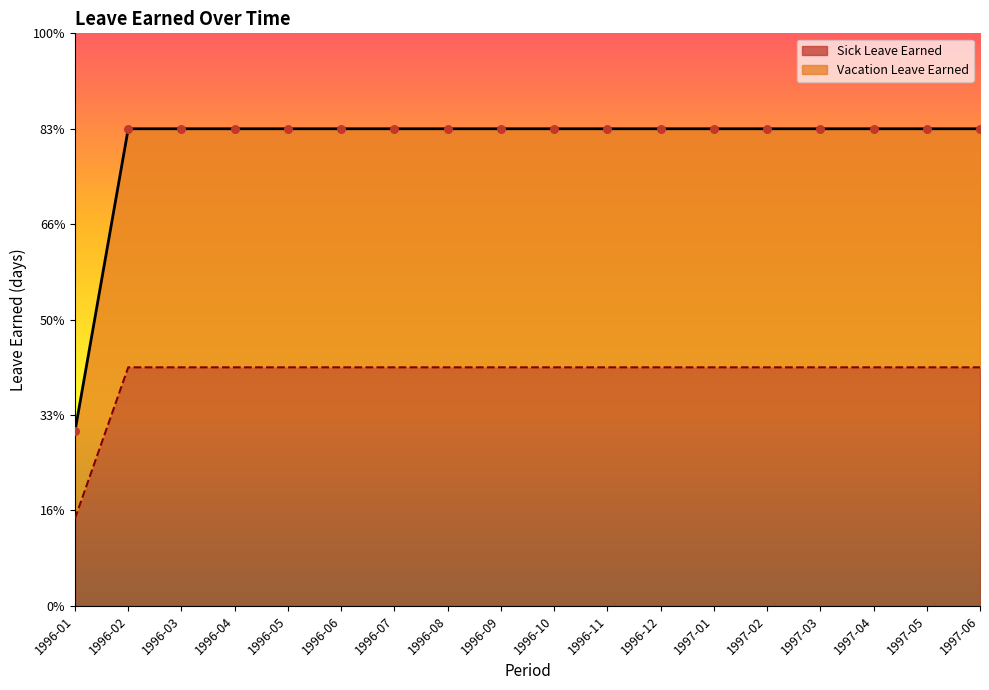

Which series reaches the maximum Y coordinate?

Vacation Leave Earned